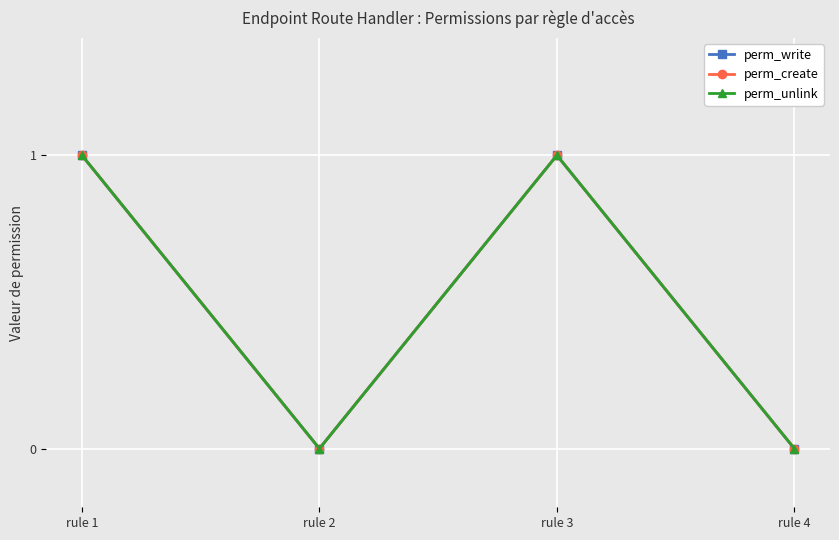

At which category does the chart reach its minimum across all series?

rule 2